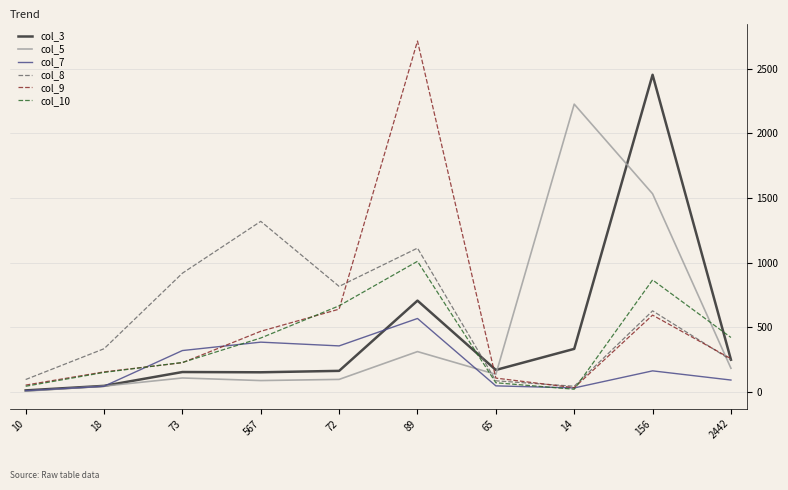

Is this an area chart (filled region under the line)?

No